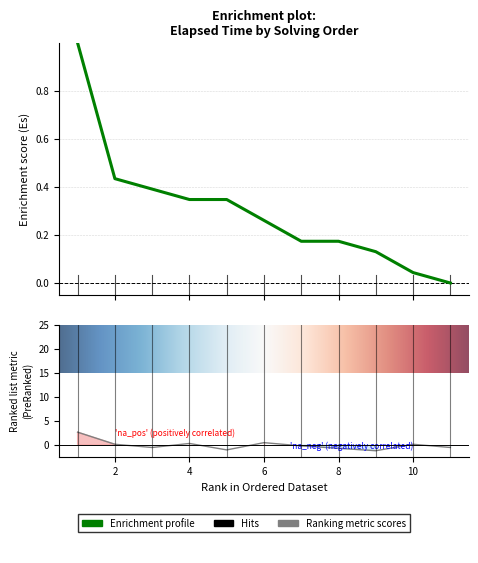

The value at 6 is -0.1. True or false?

False